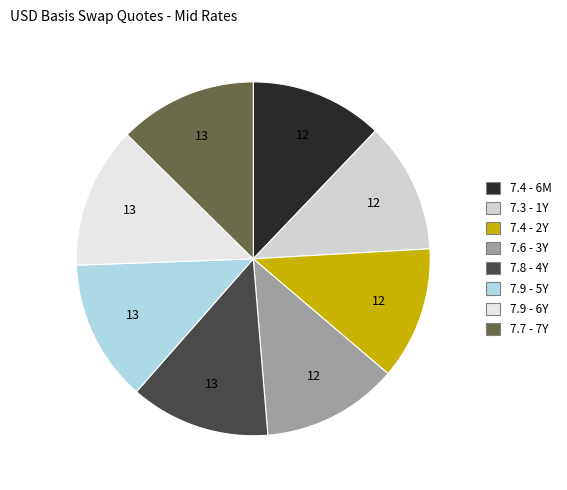

Which slice is the largest?

5Y